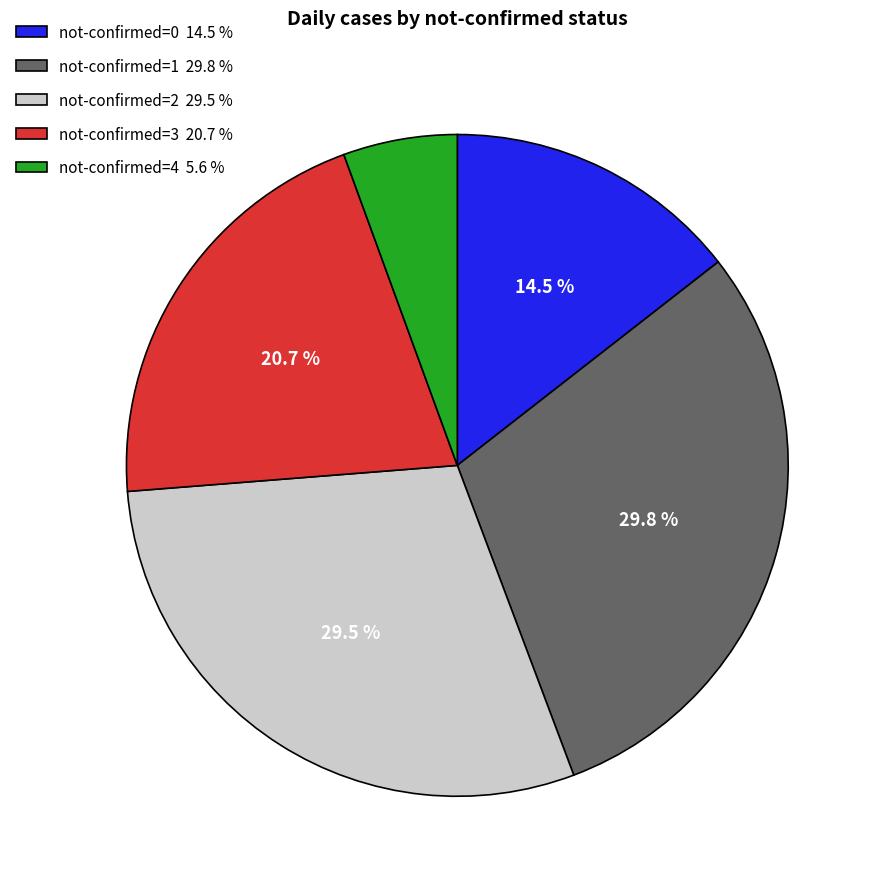

Does any single category account for the majority?

No